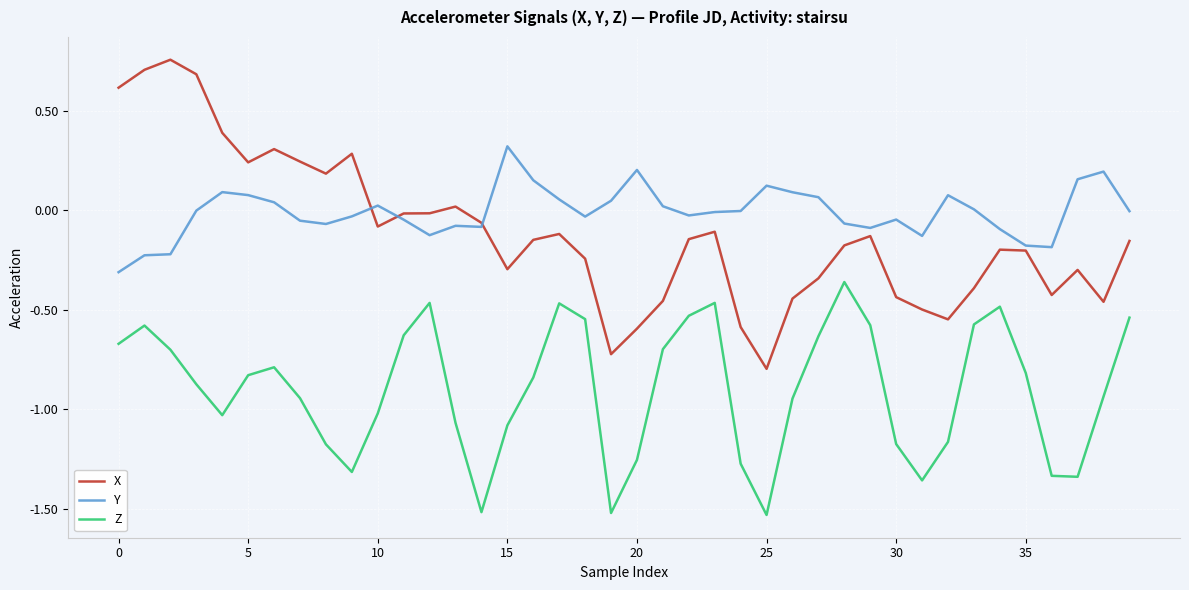

Rank the series by their maximum value, from lowest to highest.

Z, Y, X